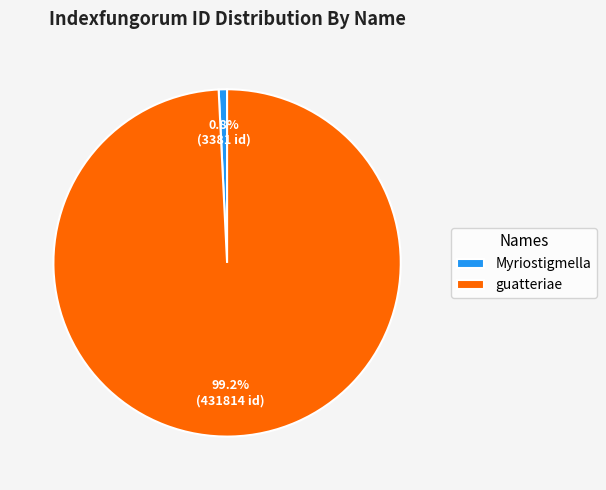

To the nearest percent, what percentage of the pie is Myriostigmella?

1%